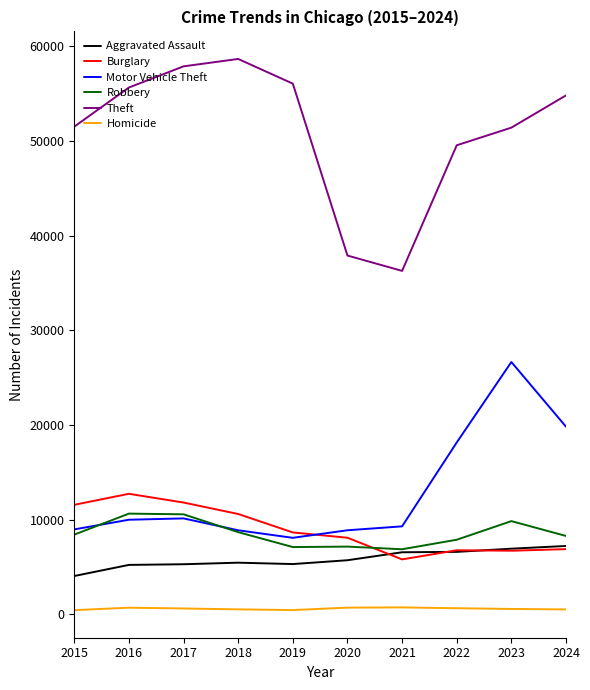

Which series has the largest total across all categories?

Theft